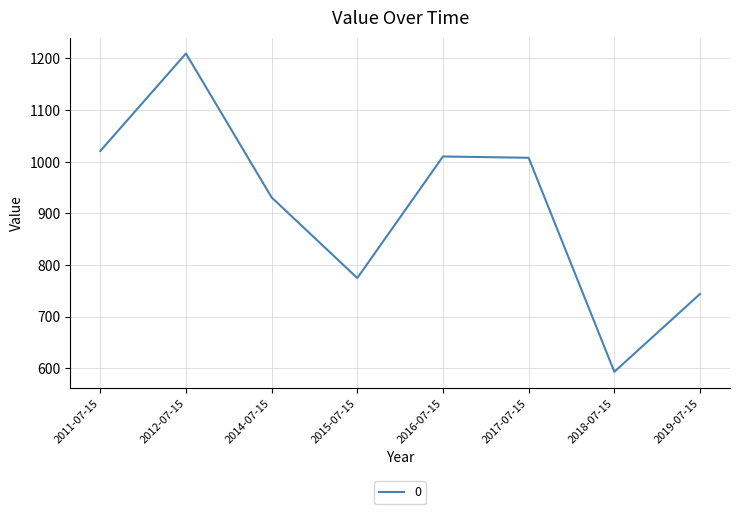

True or false: the data shows 499.9 at 2016-07-15.

False